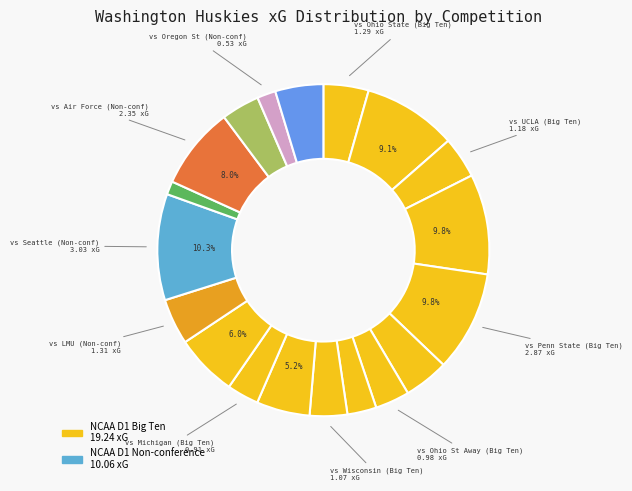

How many slices are in this pie chart?

19